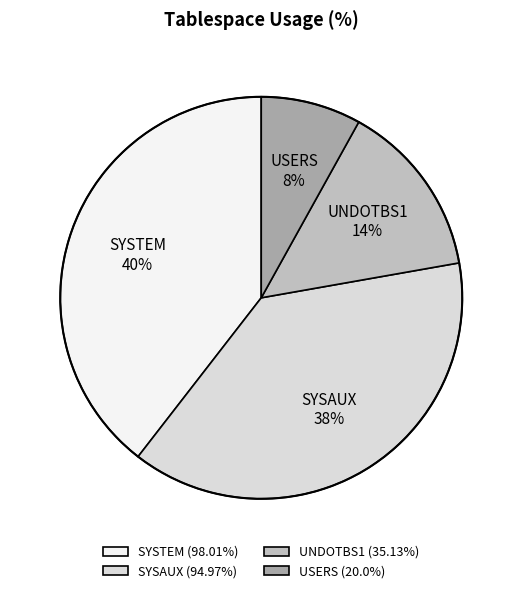

How many segments does this pie chart have?

4